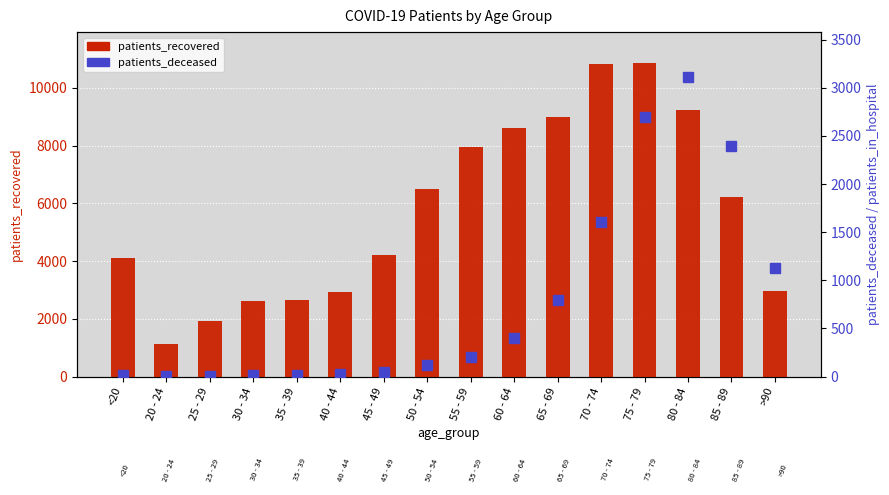

Where is patients_deceased nearest to the value 1557?

70 - 74